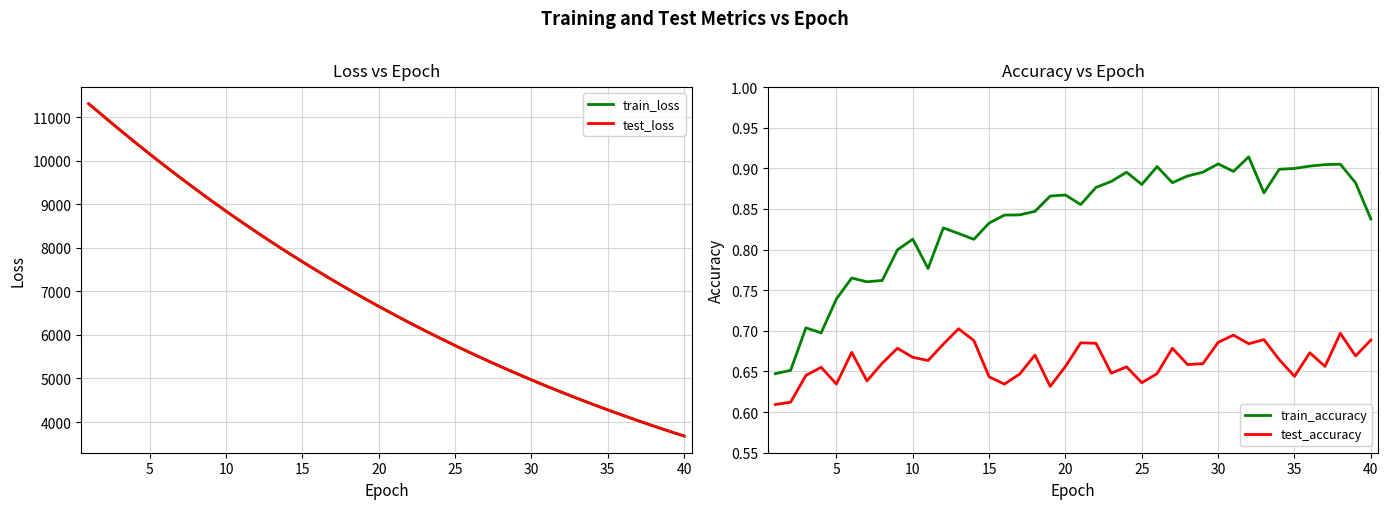

The value of train_loss at 10 is 8838.1. True or false?

True